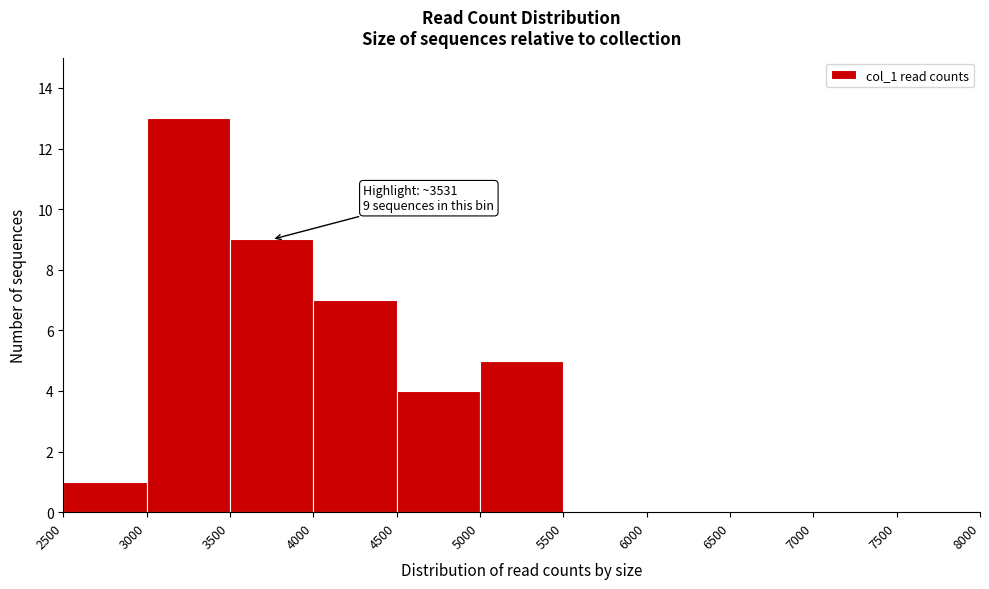

Over which range of the x-axis is the bar tallest?

3000 to 3500